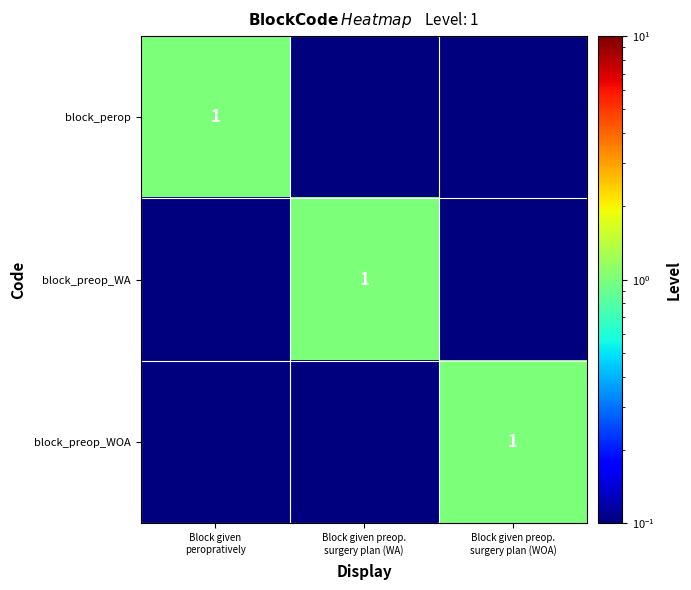

True or false: block_preop_WA has a value of 0.1 at Block given peropratively.

True